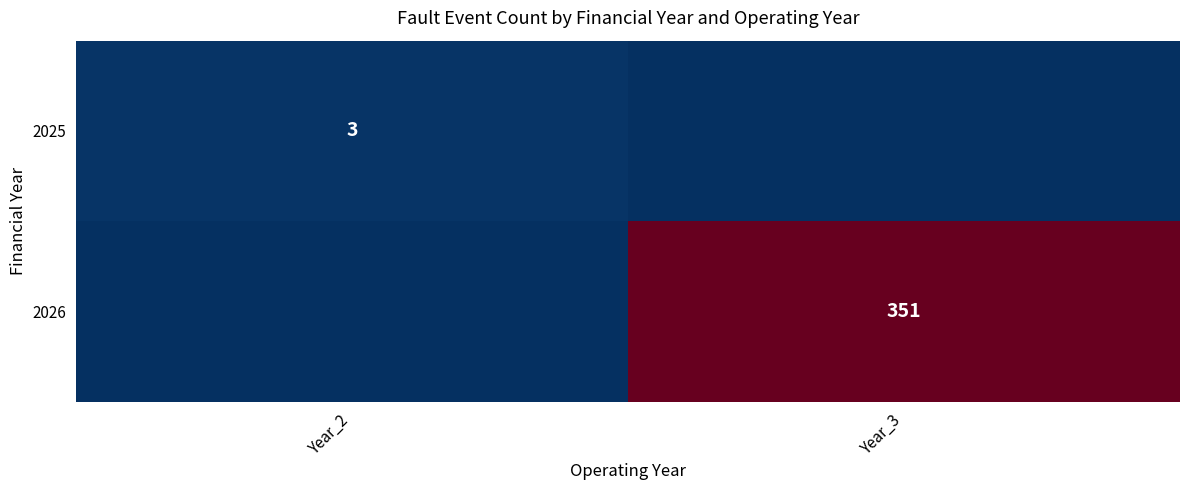

True or false: 2025 has a value of 5 at Year_2.

False